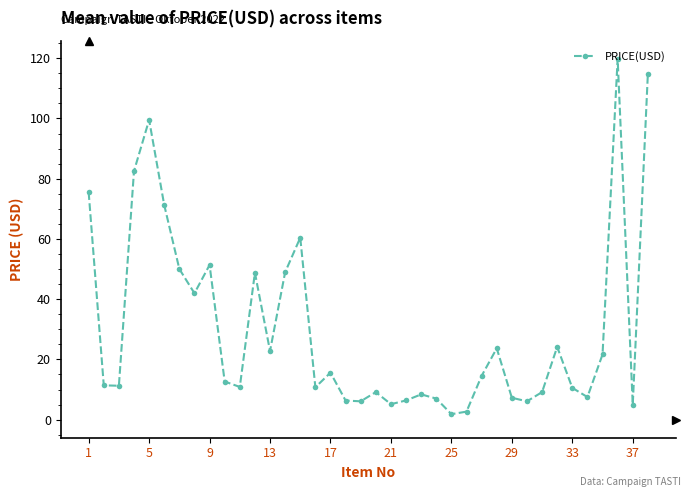

True or false: there are more than 0 points higher than both neighbors.

True